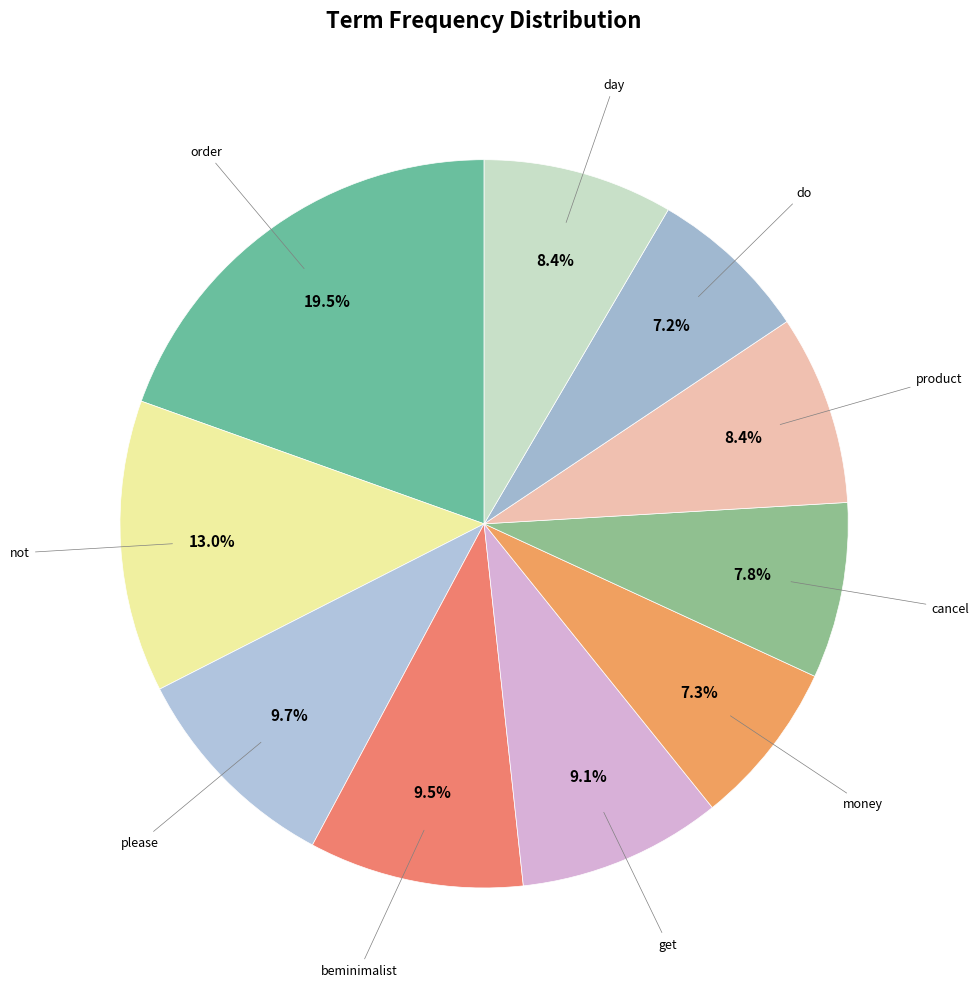

How many segments does this pie chart have?

10